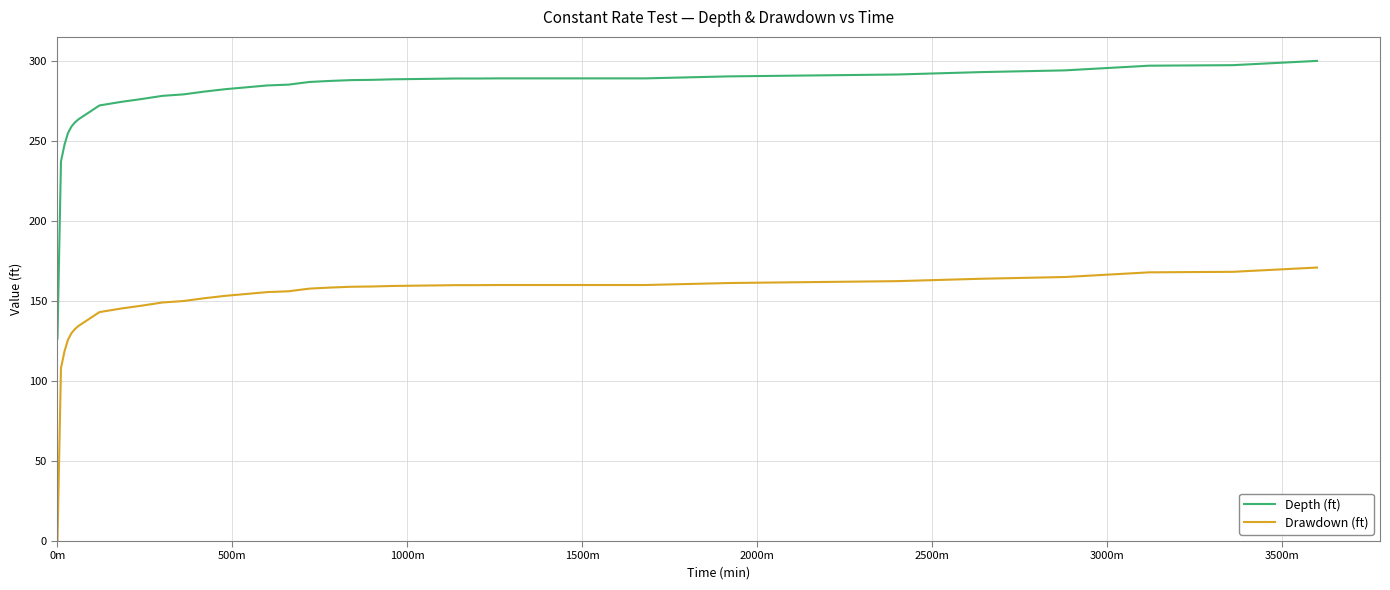

Which series has the largest total across all categories?

Depth (ft)